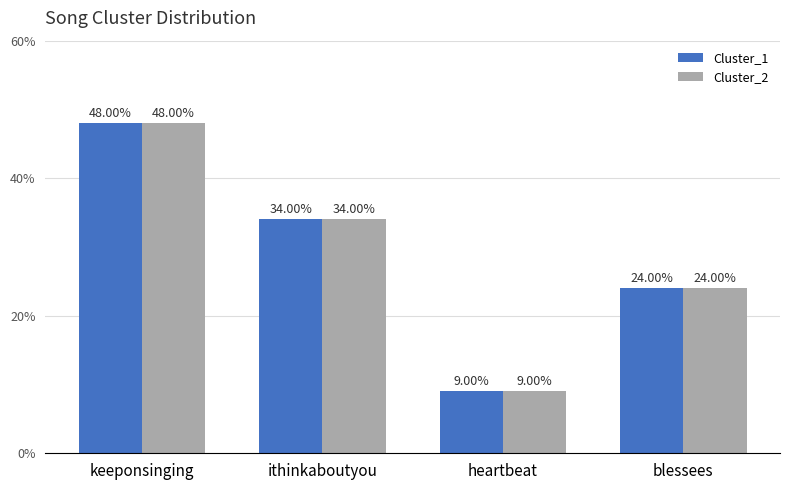

Which label corresponds to the largest value in the chart?

keeponsinging